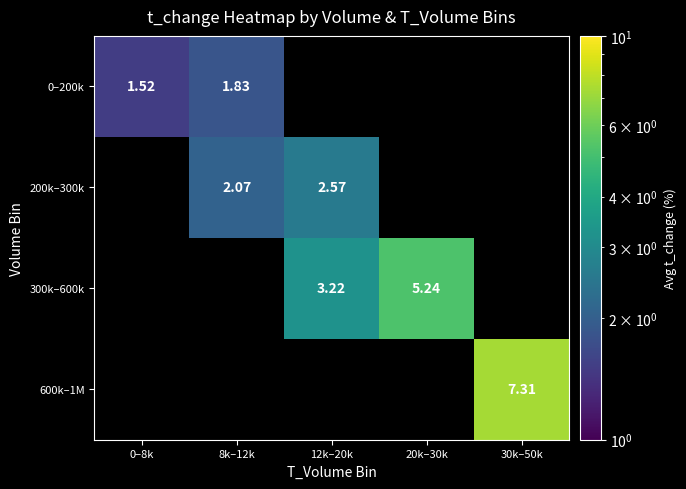

Is the value of 200k–300k at 12k–20k greater than the value of 300k–600k at 20k–30k?

No